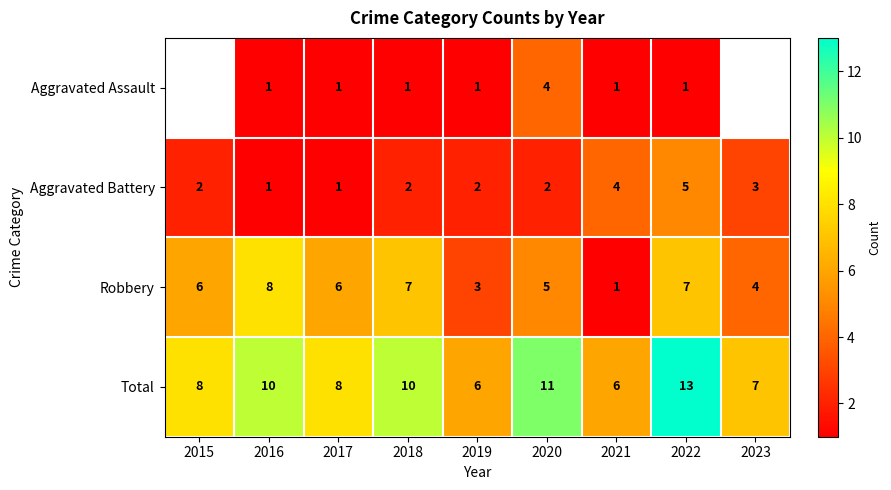

The Aggravated Battery series shows 3.0 at 2023. True or false?

True